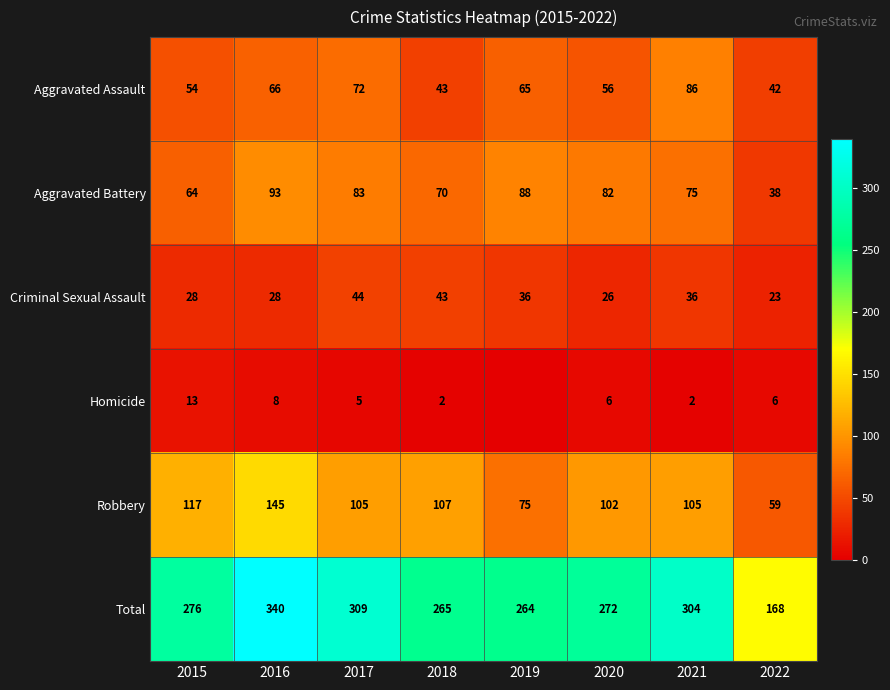

True or false: Aggravated Battery has a value of 70 at 2018.

True